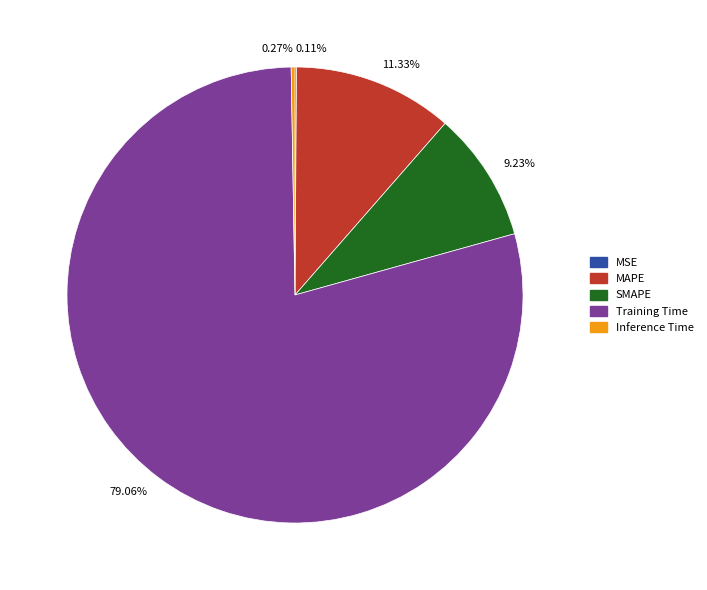

What is the largest slice in the pie chart?

79.06%